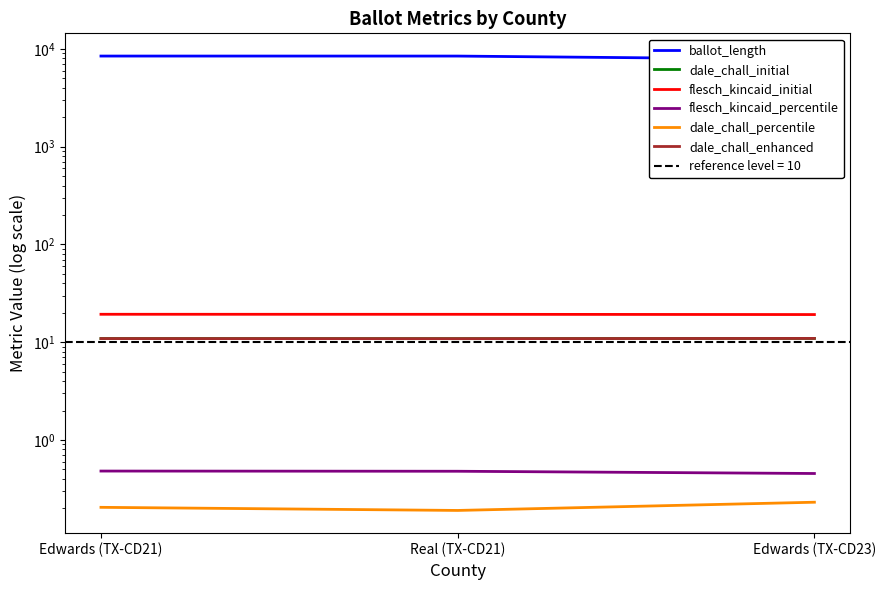

What position from the left is Edwards (TX-CD23)?

3